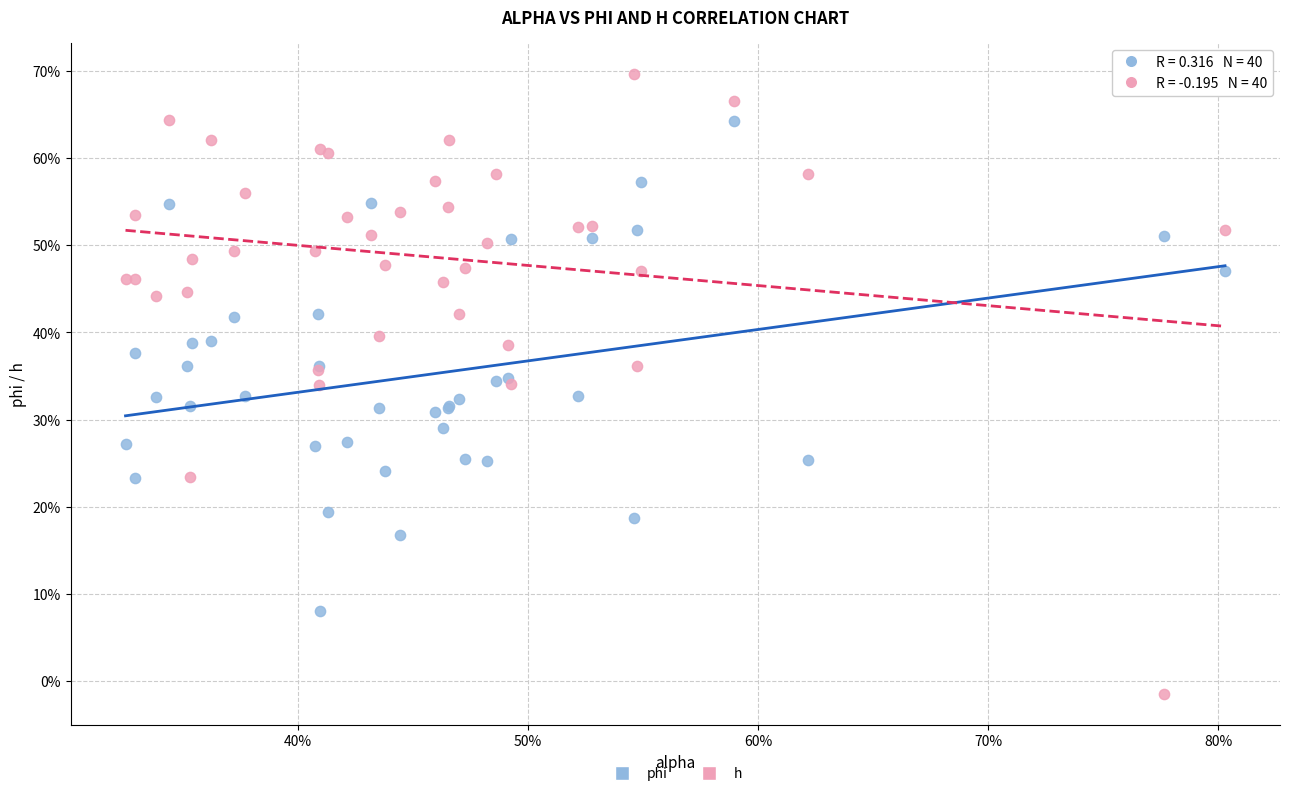

Which series reaches the maximum Y coordinate?

h